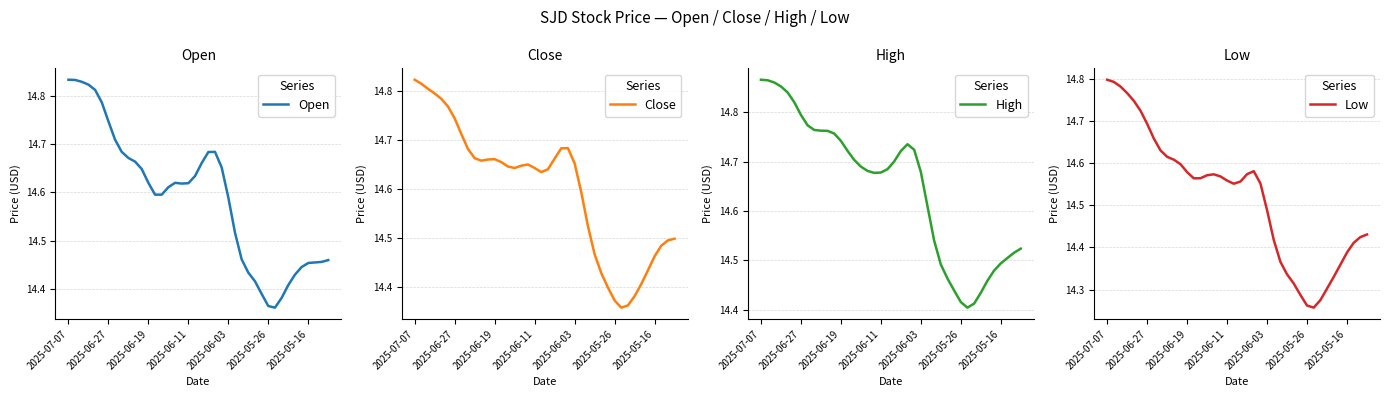

Where is Open nearest to the value 14?

31